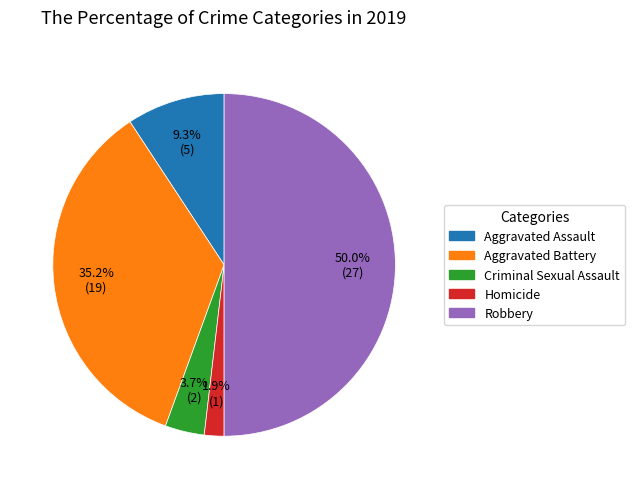

What is the smallest slice in the pie chart?

Homicide